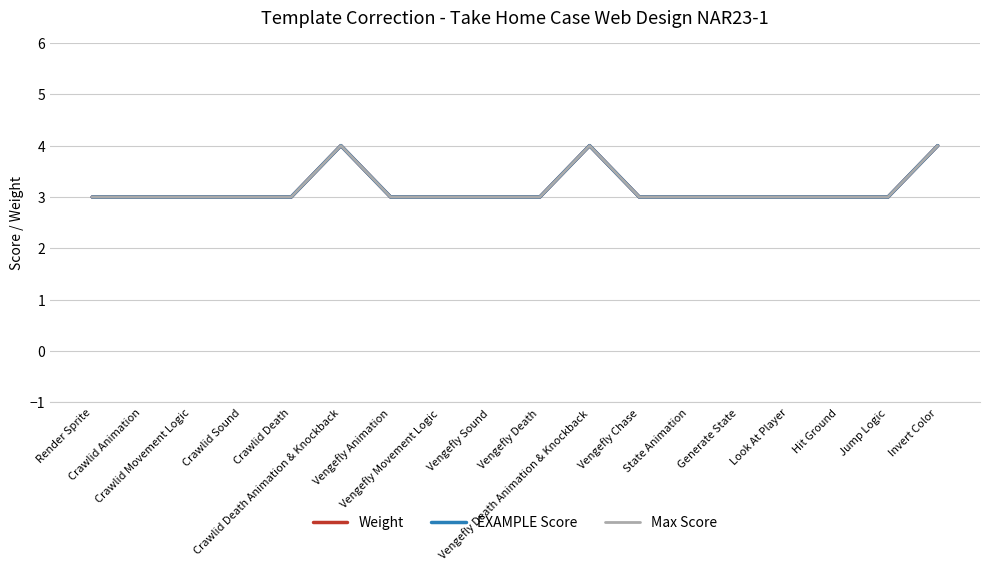

Is this an area chart (filled region under the line)?

No